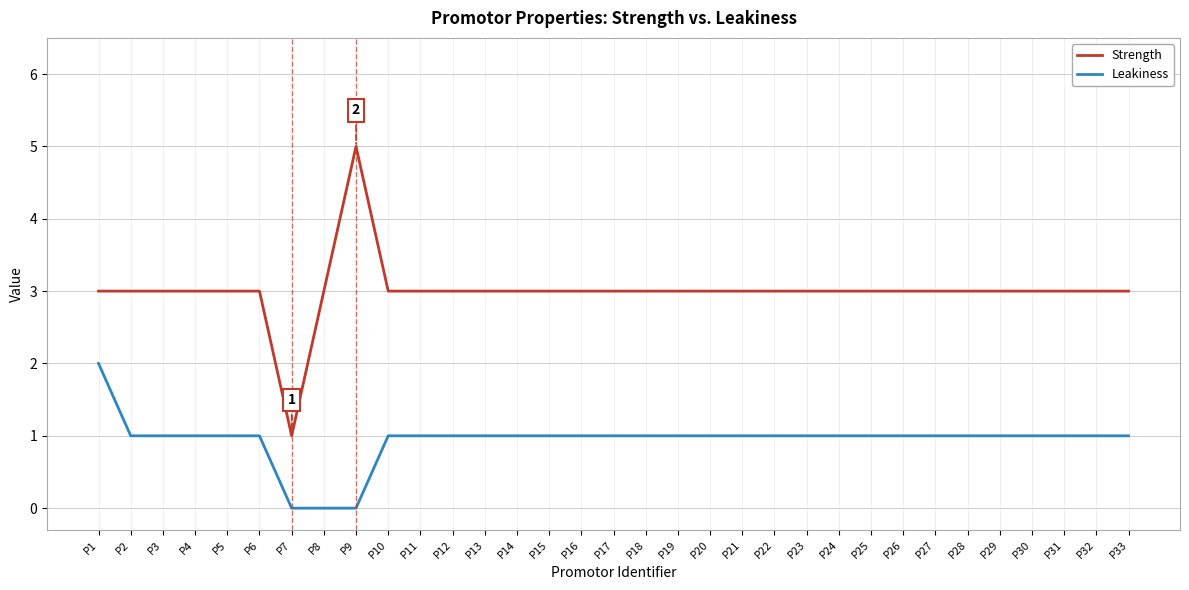

True or false: Leakiness and Strength intersect in this chart.

False